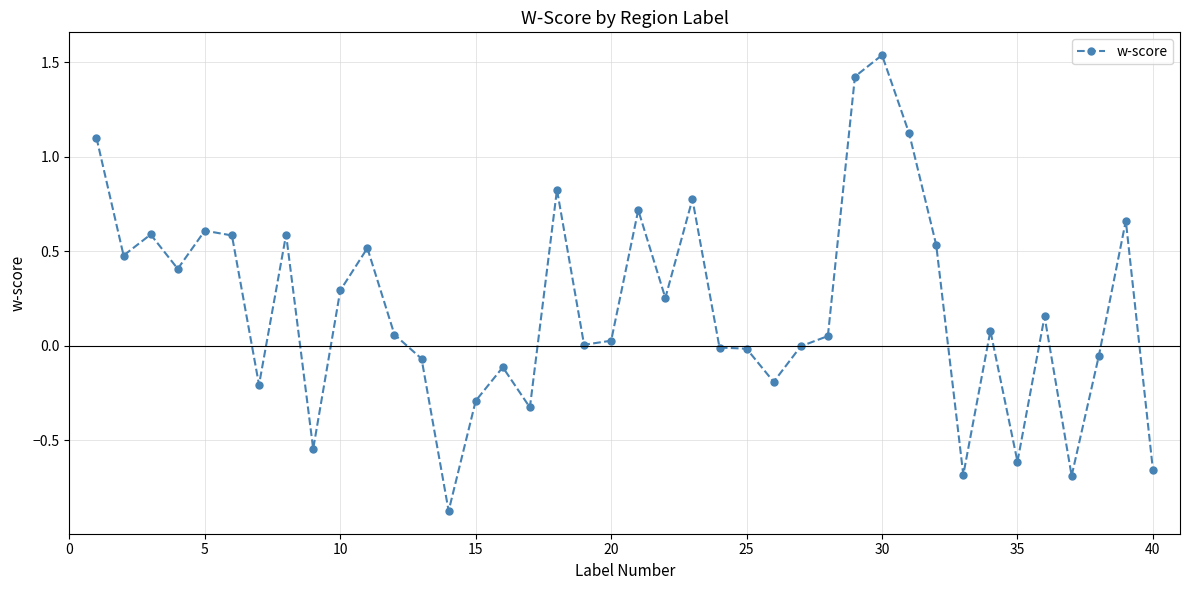

True or false: the data has more than 2 interior local peaks.

True